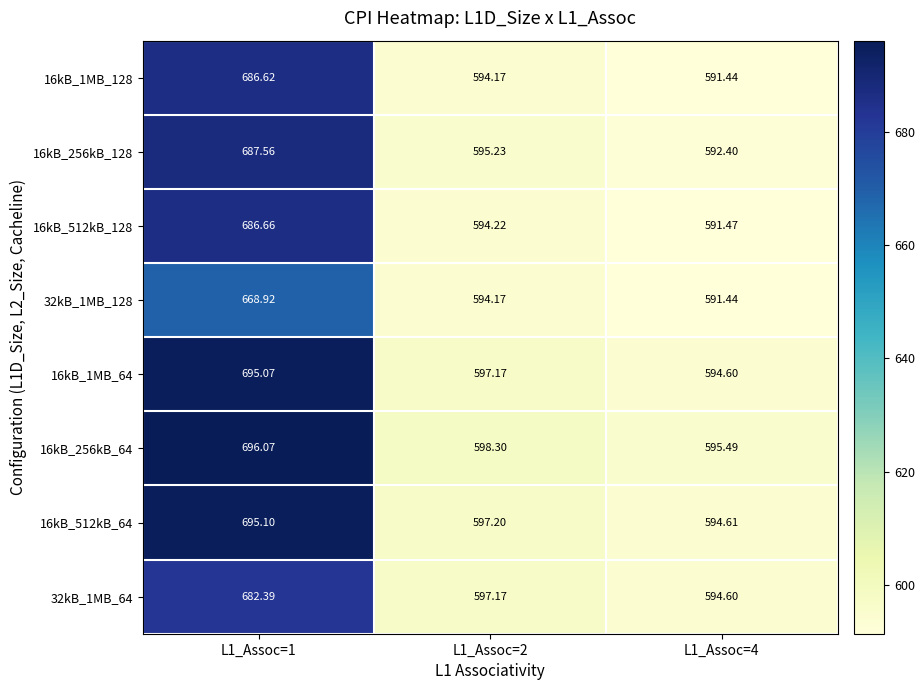

What is the total value across all series at L1_Assoc=1?

5498.4